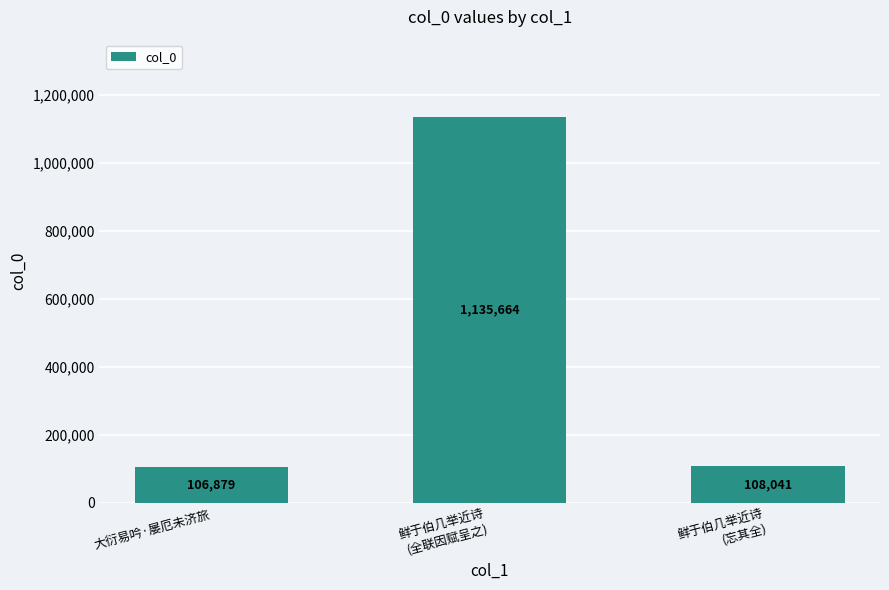

How many bars are there in total?

3